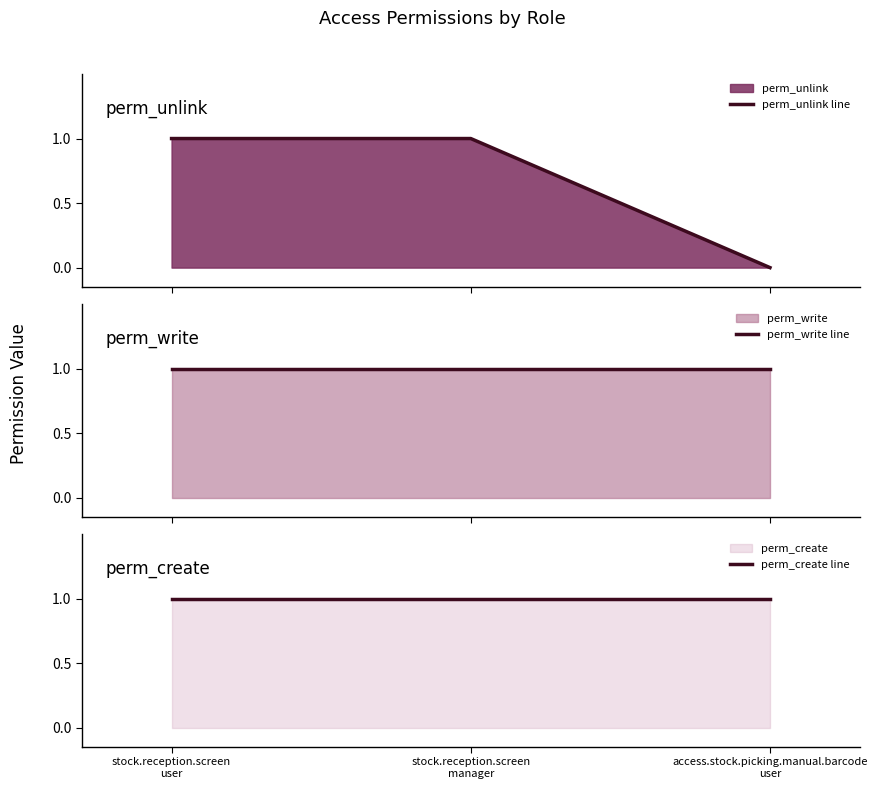

At stock.reception.screen
user, list the series in order from smallest to largest.

perm_unlink line, perm_write line, perm_create line